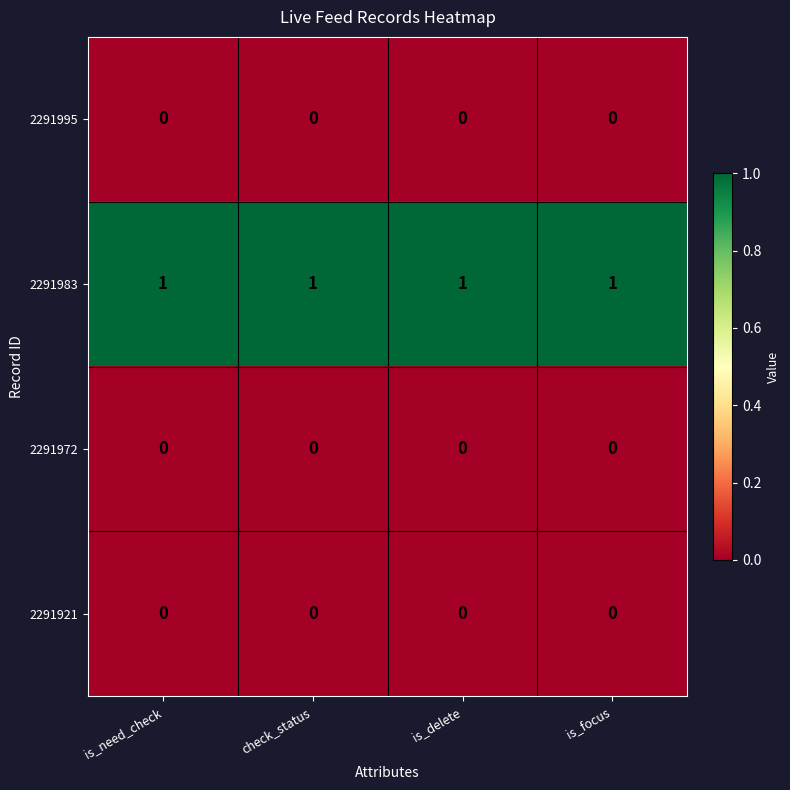

True or false: 2291972 has a value of 0 at is_focus.

True